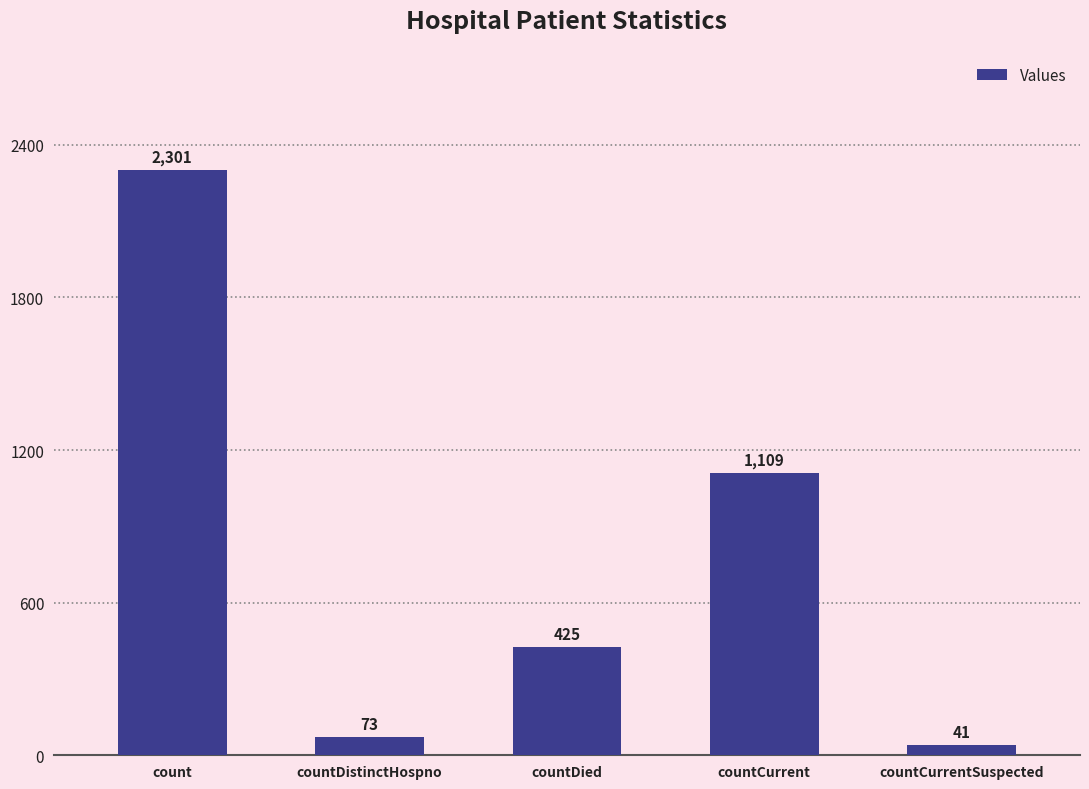

The value at countDistinctHospno is 73. True or false?

True